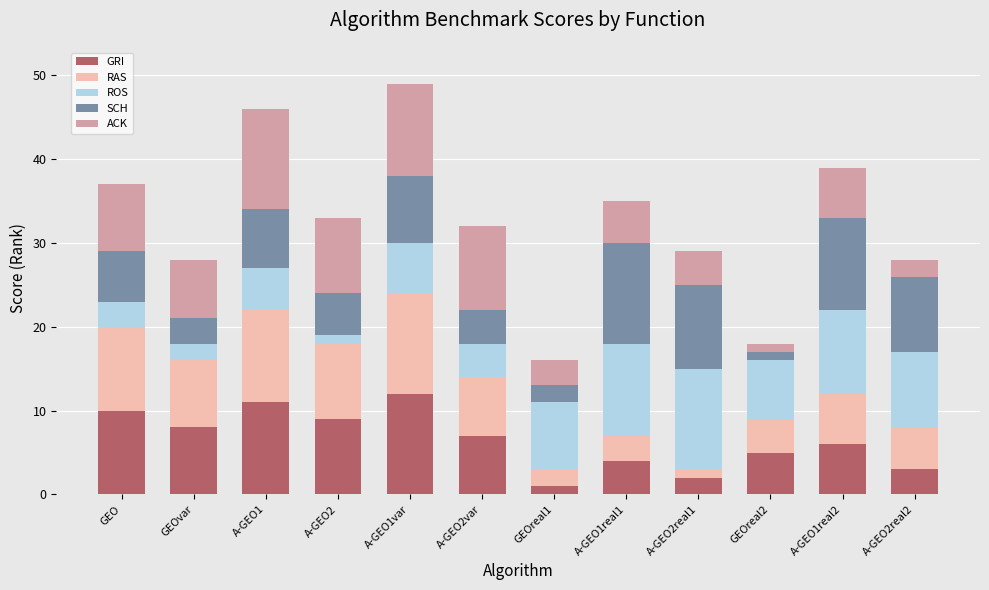

What is the maximum value for GRI?

12